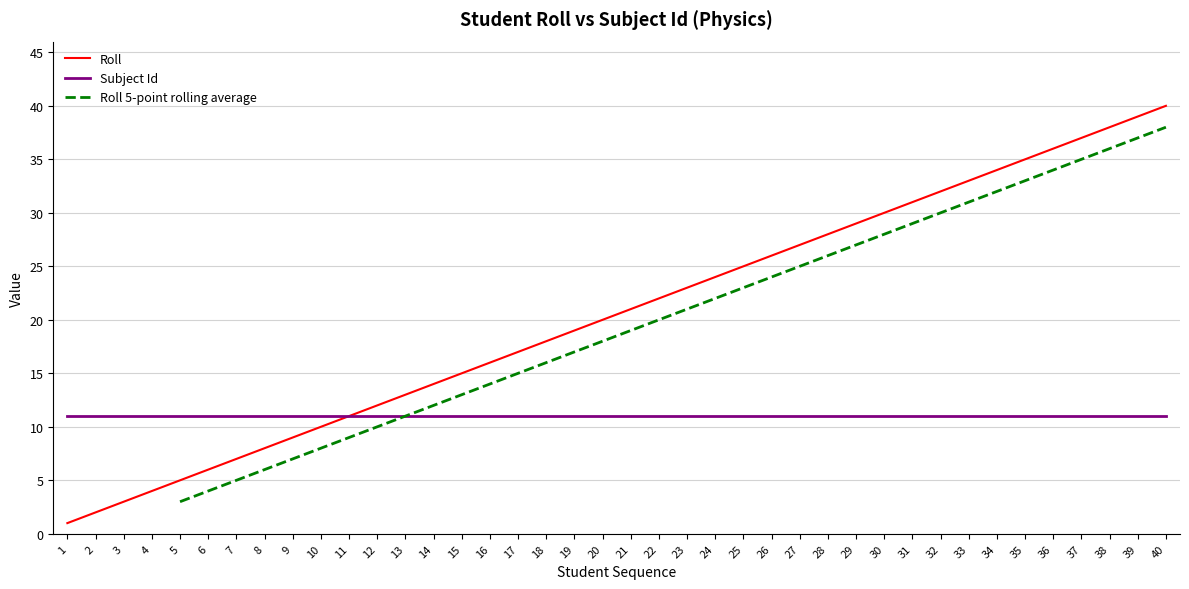

What is the greatest value displayed?

40